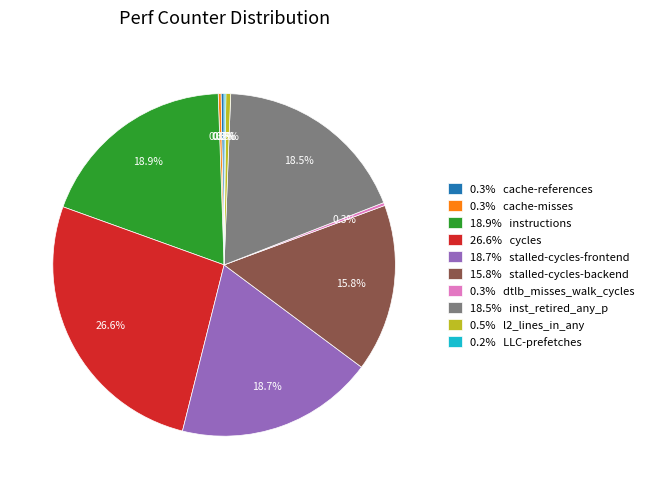

Approximately how many times larger is the value at 0.5% l2_lines_in_any compared to 0.3% cache-references?

1.6